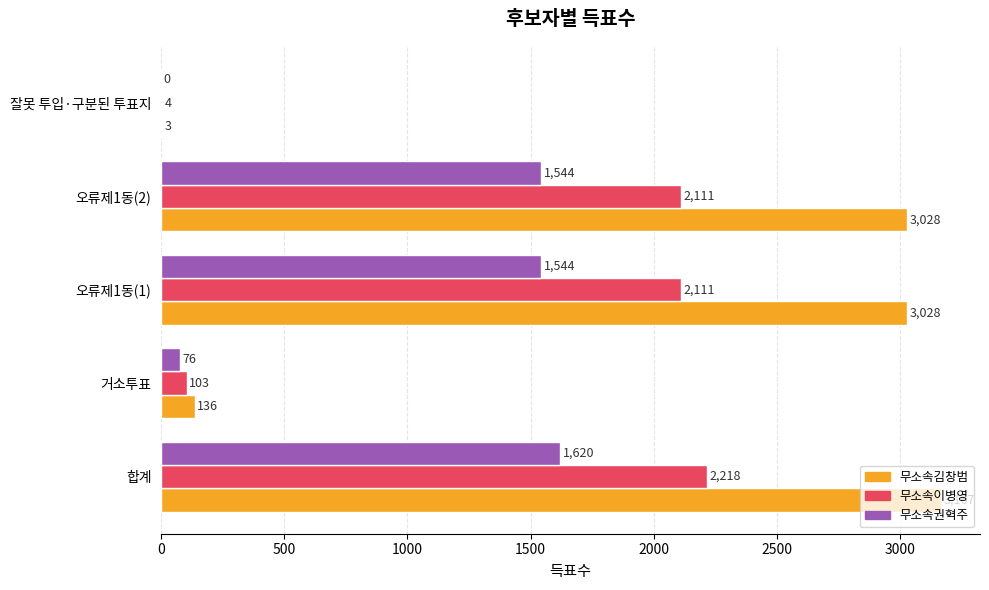

Between 합계 and 오류제1동(2), which series saw the biggest shift?

무소속김창범